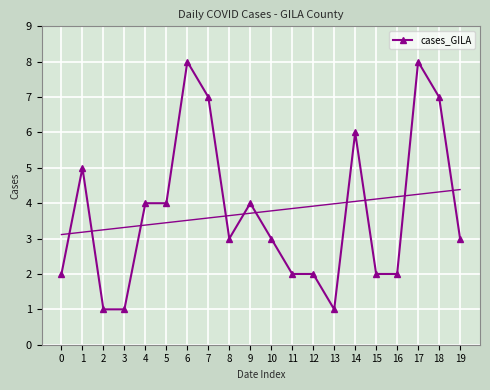

Reading left to right, what are all the values shown in this chart?

0=2	1=5	2=1	3=1	4=4	5=4	6=8	7=7	8=3	9=4	10=3	11=2	12=2	13=1	14=6	15=2	16=2	17=8	18=7	19=3